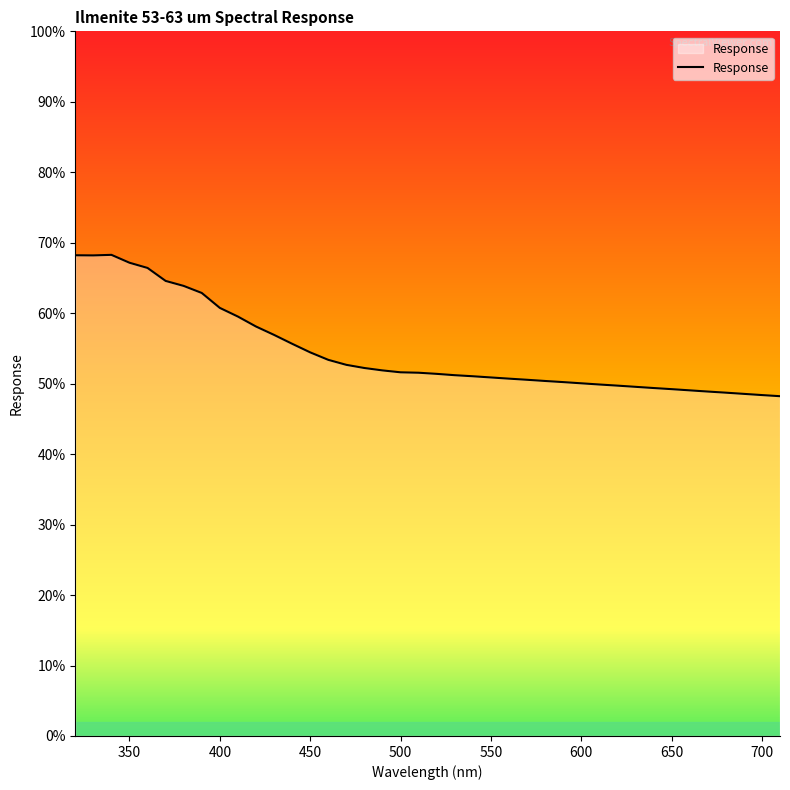

What is the minimum value shown in the chart?

48.2